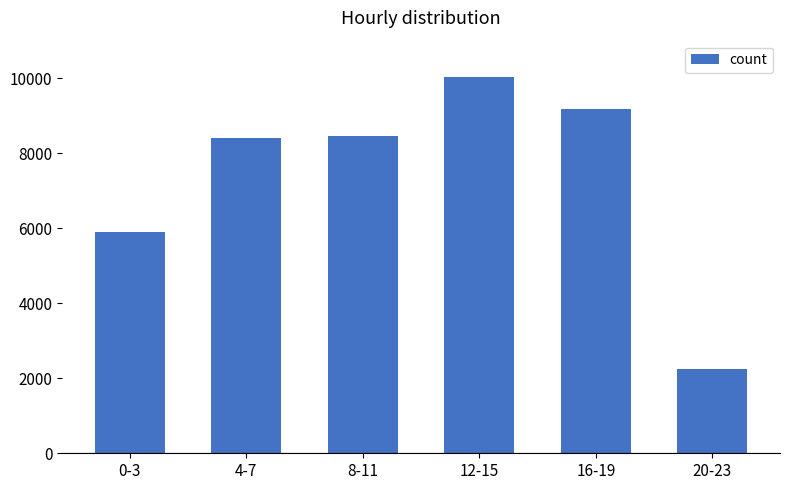

Which category has the lowest value across all series?

20-23